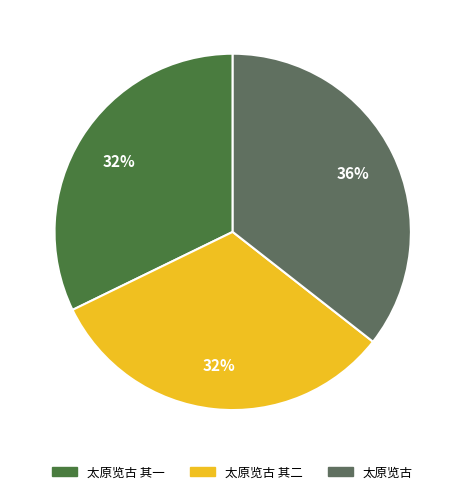

To the nearest percent, what percentage of the pie is 太原览古 其二?

32%